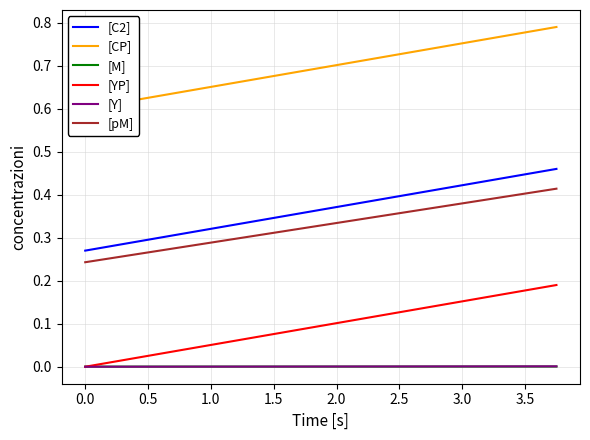

True or false: [C2] and [Y] cross at least once.

False